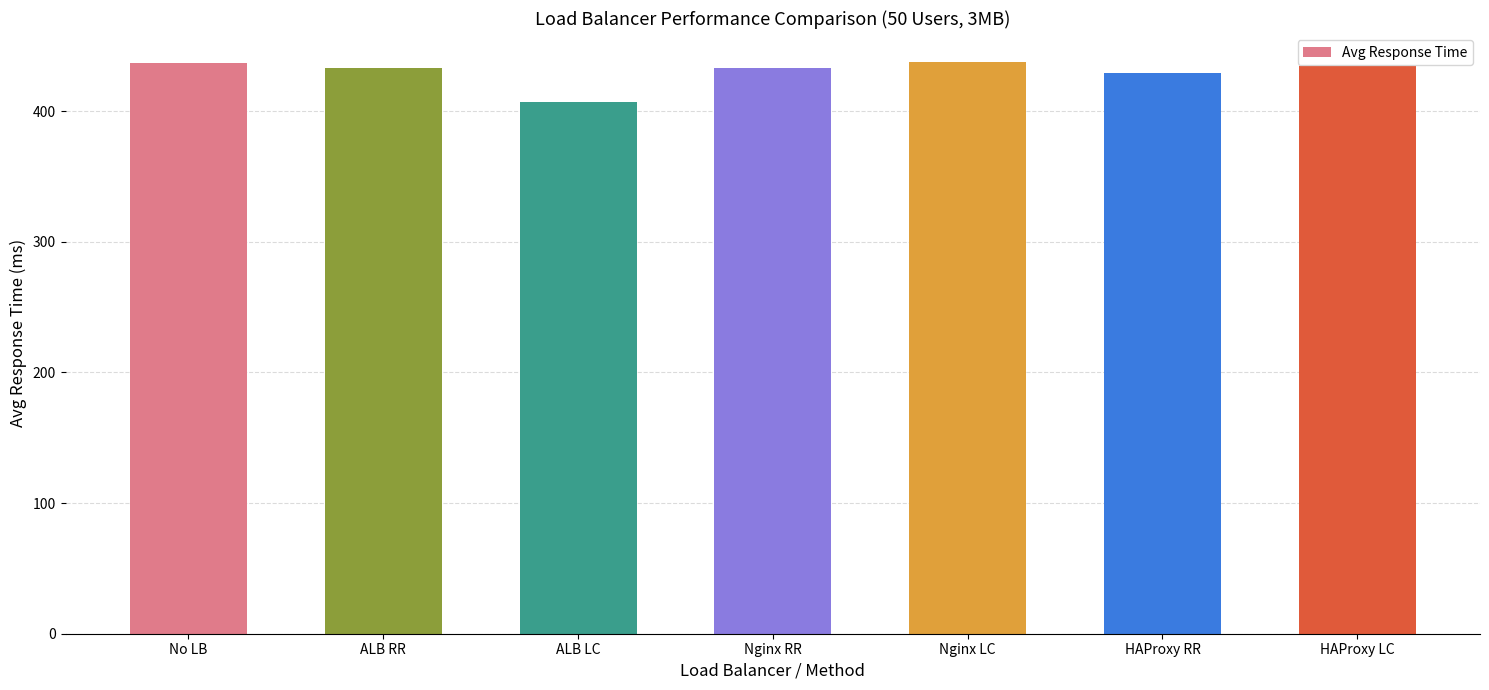

At which label is the value closest to 422?

HAProxy RR